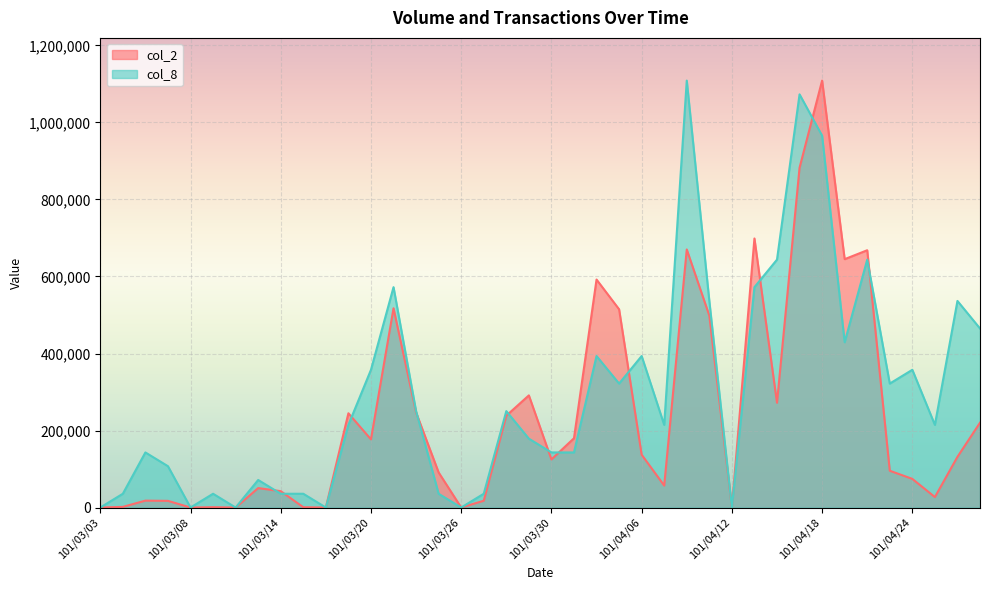

What position from the right is 101/04/18?

8